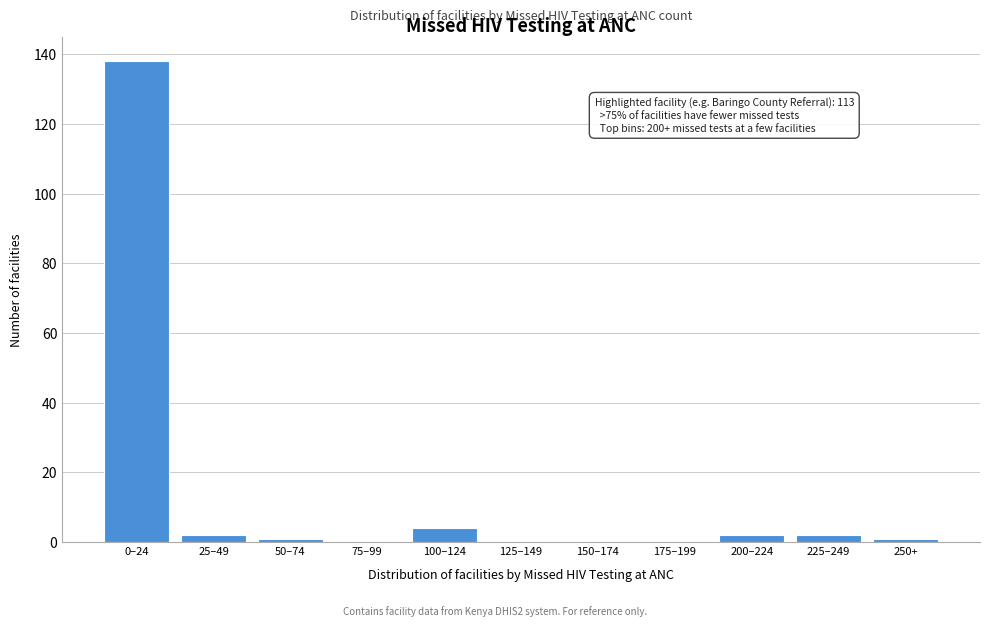

Reading right to left, what are all the values shown in this chart?

250+=1	225–249=2	200–224=2	175–199=0	150–174=0	125–149=0	100–124=4	75–99=0	50–74=1	25–49=2	0–24=138